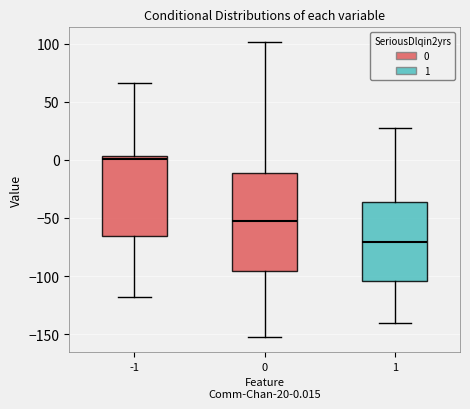

Reading left to right, transcribe this box plot: for each box, give where its median line is, the range the box spans, and where its two whiskers end, as read against the y-axis. The values are not printed on the chart, so give them approximately, as read against the axis.

-1: median 0, box -65 to 5, whiskers -120 to 65
0: median -55, box -95 to -10, whiskers -155 to 100
1: median -70, box -105 to -35, whiskers -140 to 25